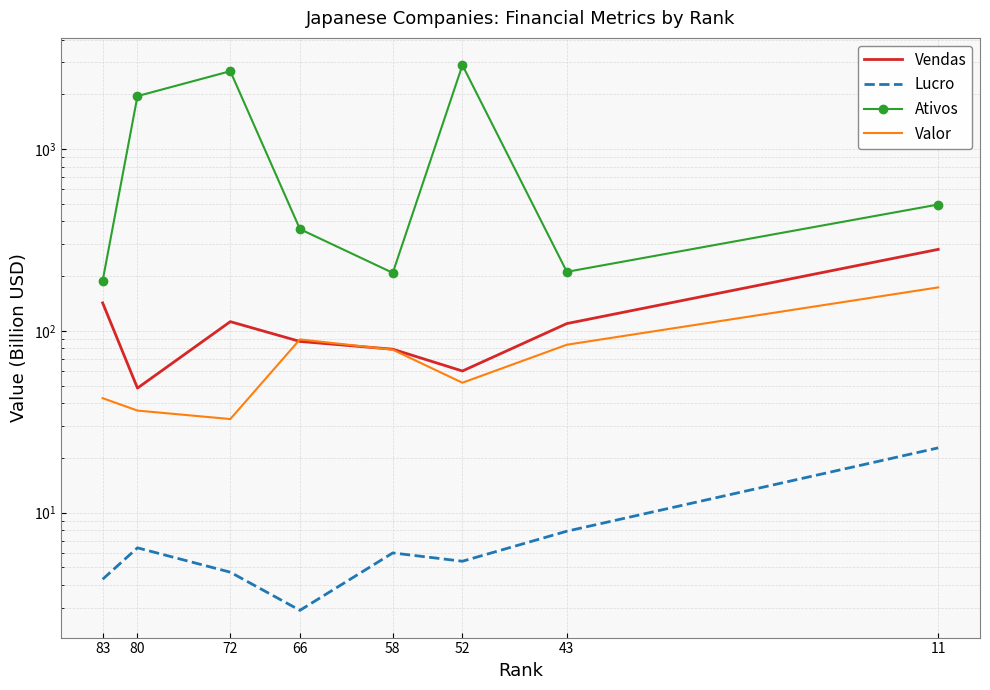

What is the difference between the second highest and second lowest values in the Lucro series?

3.6